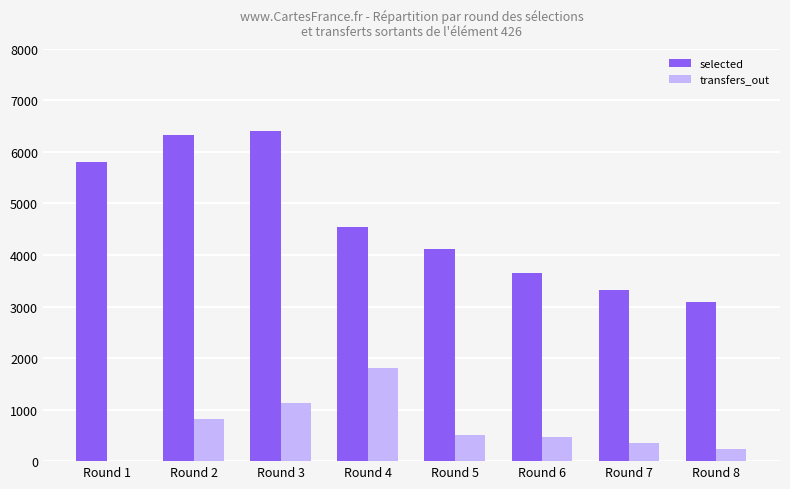

Where is selected nearest to the value 4750?

Round 4